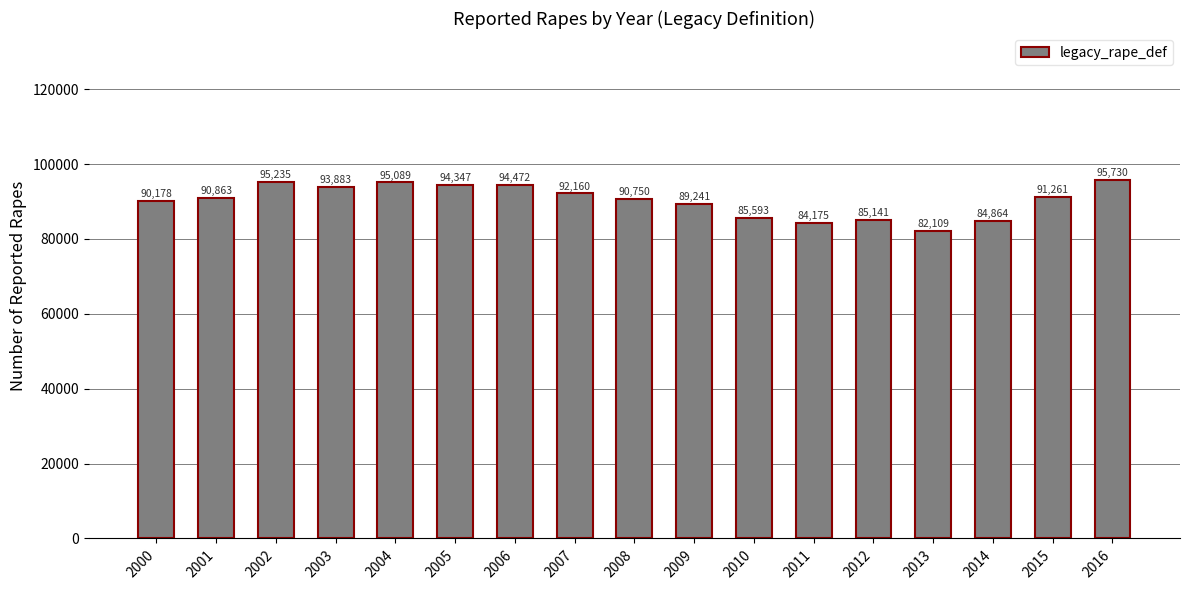

At which category does the chart reach its minimum across all series?

2013